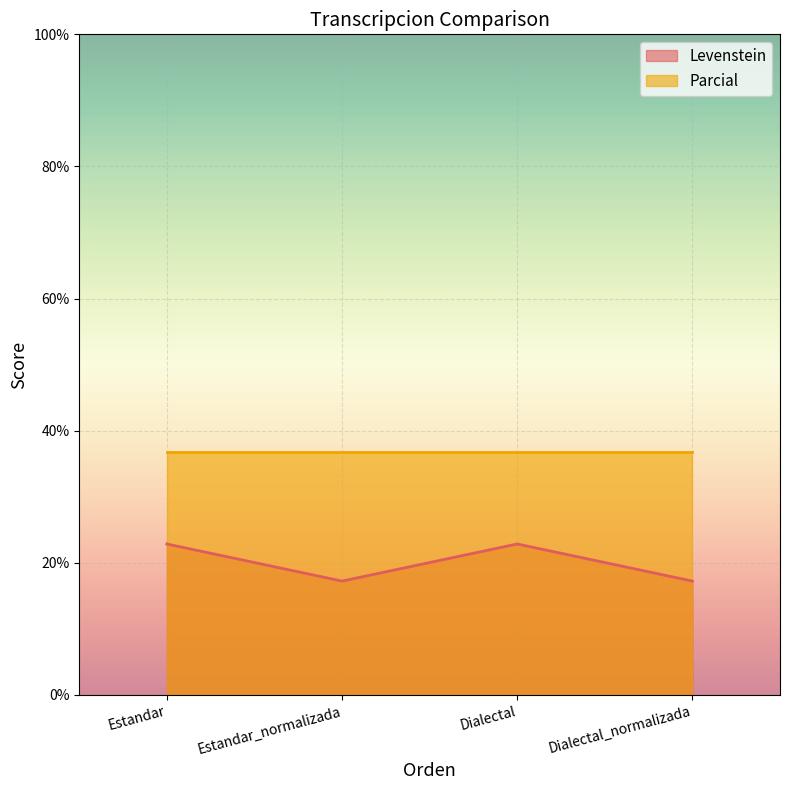

Is it true that the value at Estandar is 39.7?

False